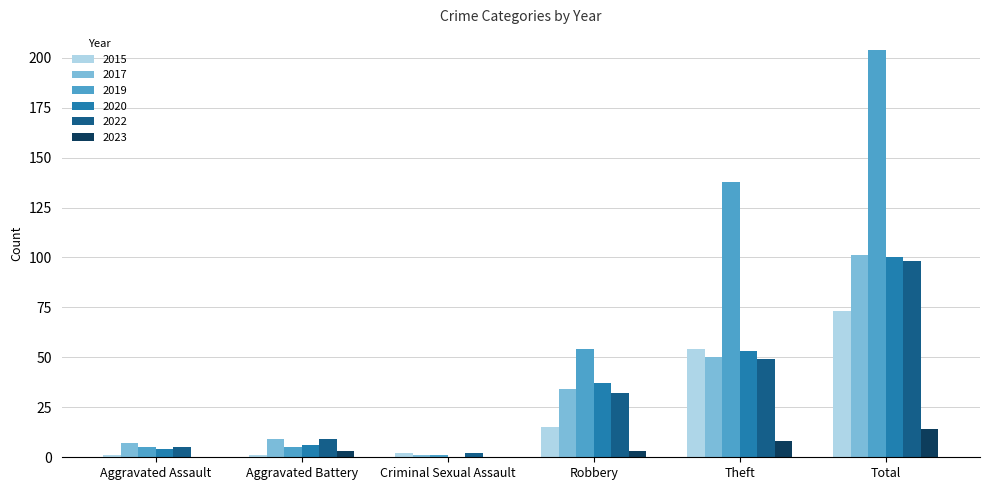

Is the value of 2019 at Robbery greater than the value of 2015 at Aggravated Battery?

Yes